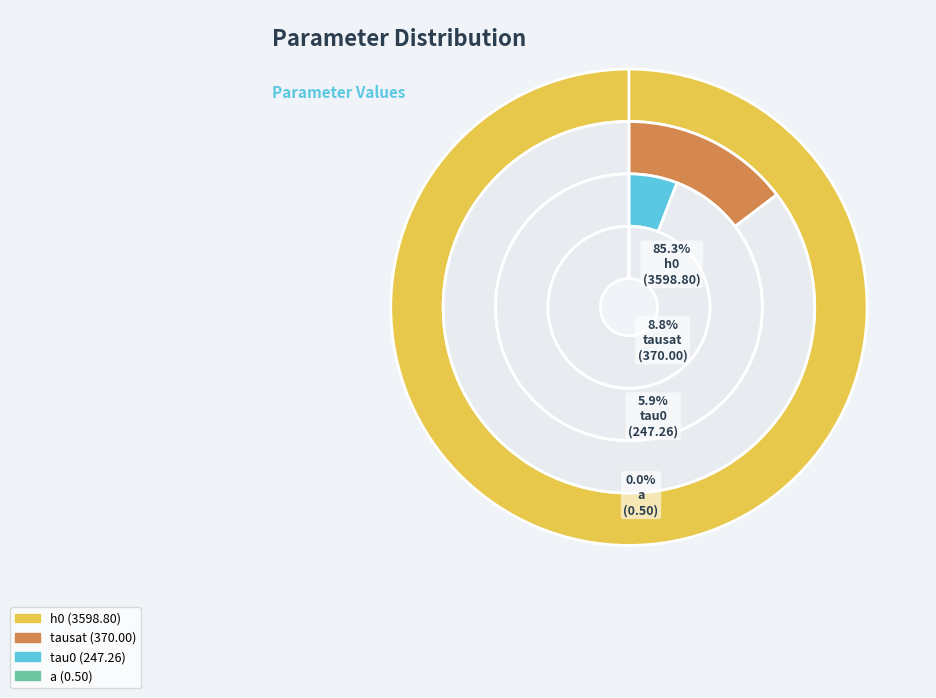

Is it true that h0 is 72% of the pie?

False